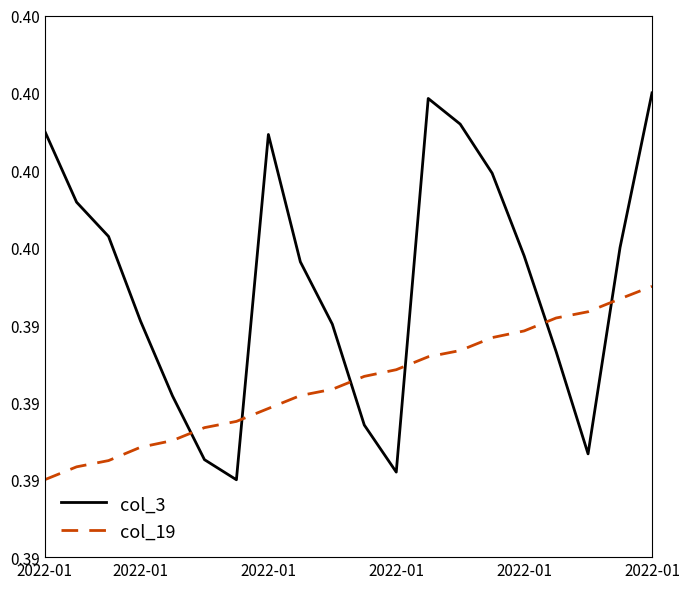

At how many categories does at least one series exceed 0?

20